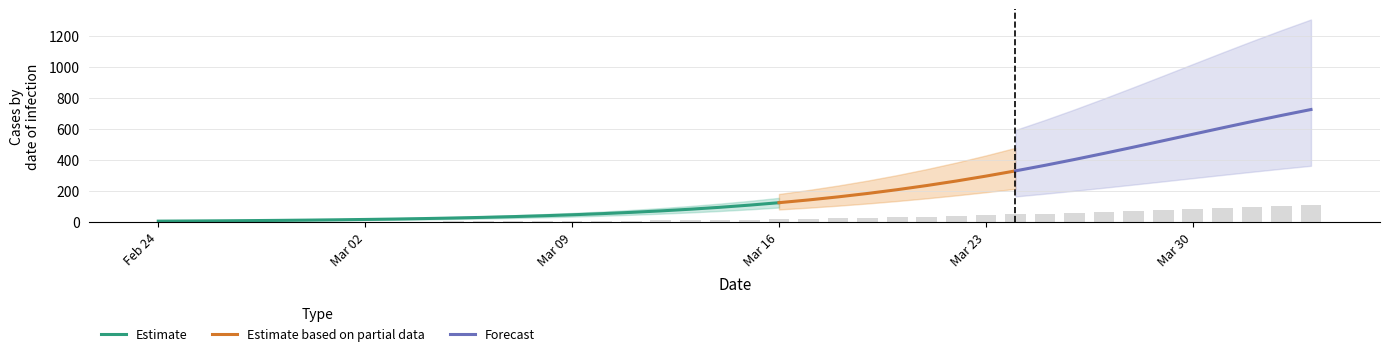

Where does the data first go above 16?

2020-03-15